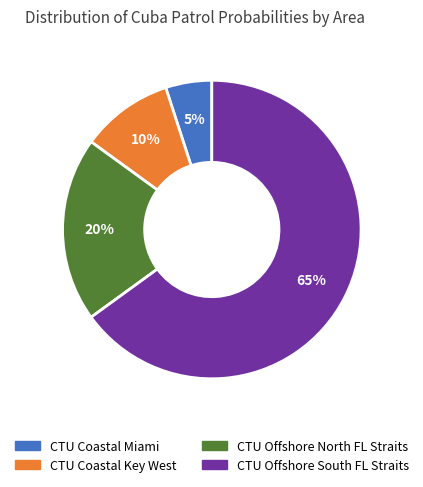

Which category has the smallest portion of the pie?

CTU Coastal Miami